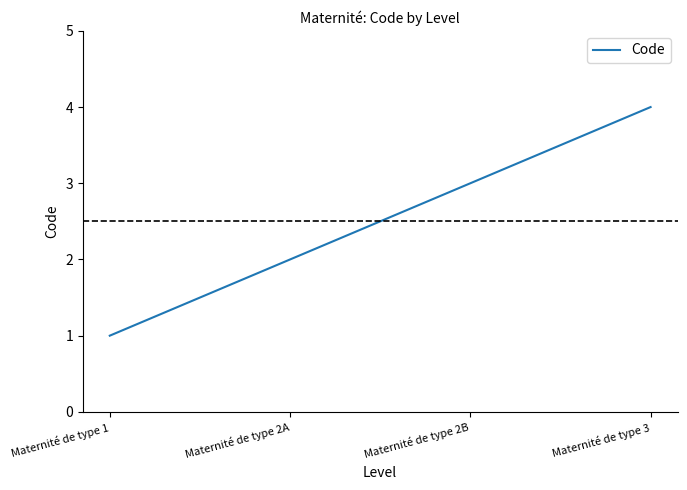

True or false: the data shows 3 at Maternité de type 2A.

False